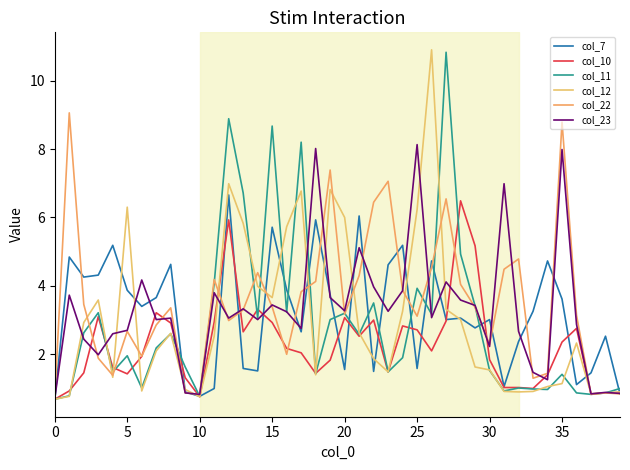

True or false: col_10 and col_11 cross at least once.

True